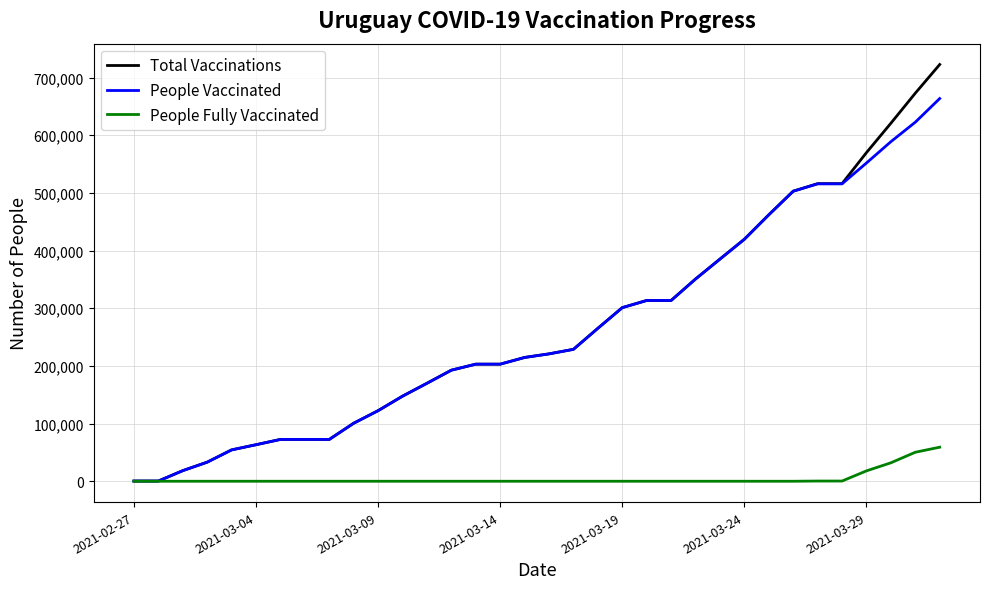

Which series has the widest spread of values?

Total Vaccinations